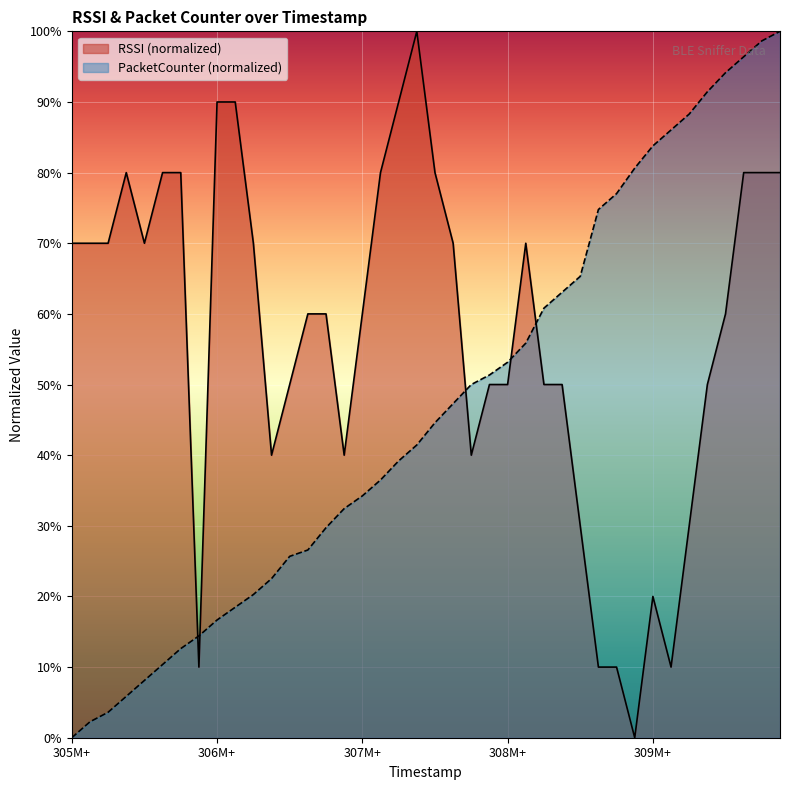

At how many categories does at least one series exceed 14?

40